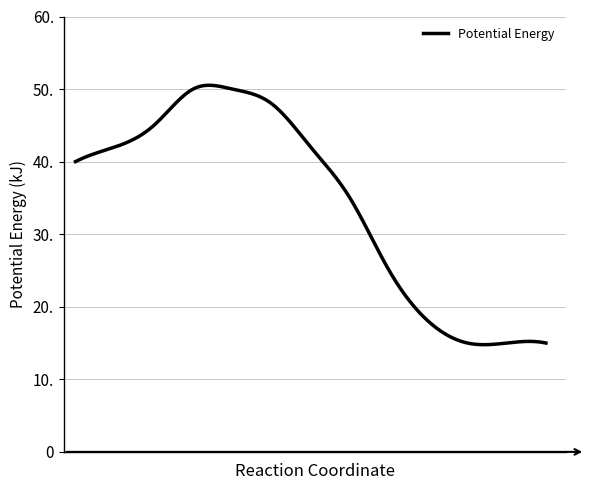

Reading left to right, transcribe all the data shown in this chart.

0=40	1=42	2=45	3=50	4=50	5=48	6=42	7=35	8=25	9=18	10=15	11=15	12=15